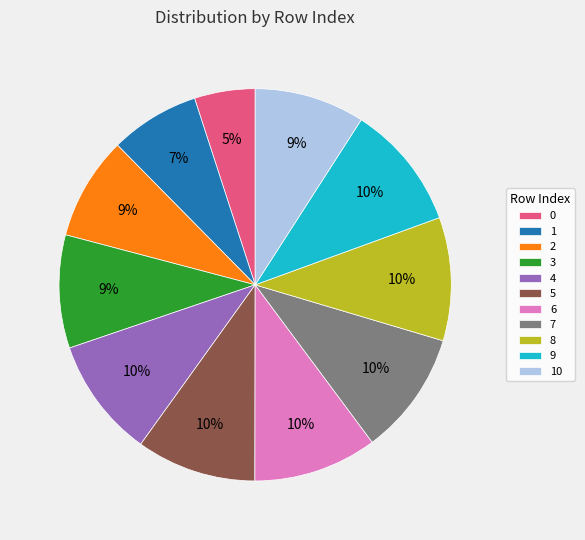

How many segments does this pie chart have?

11